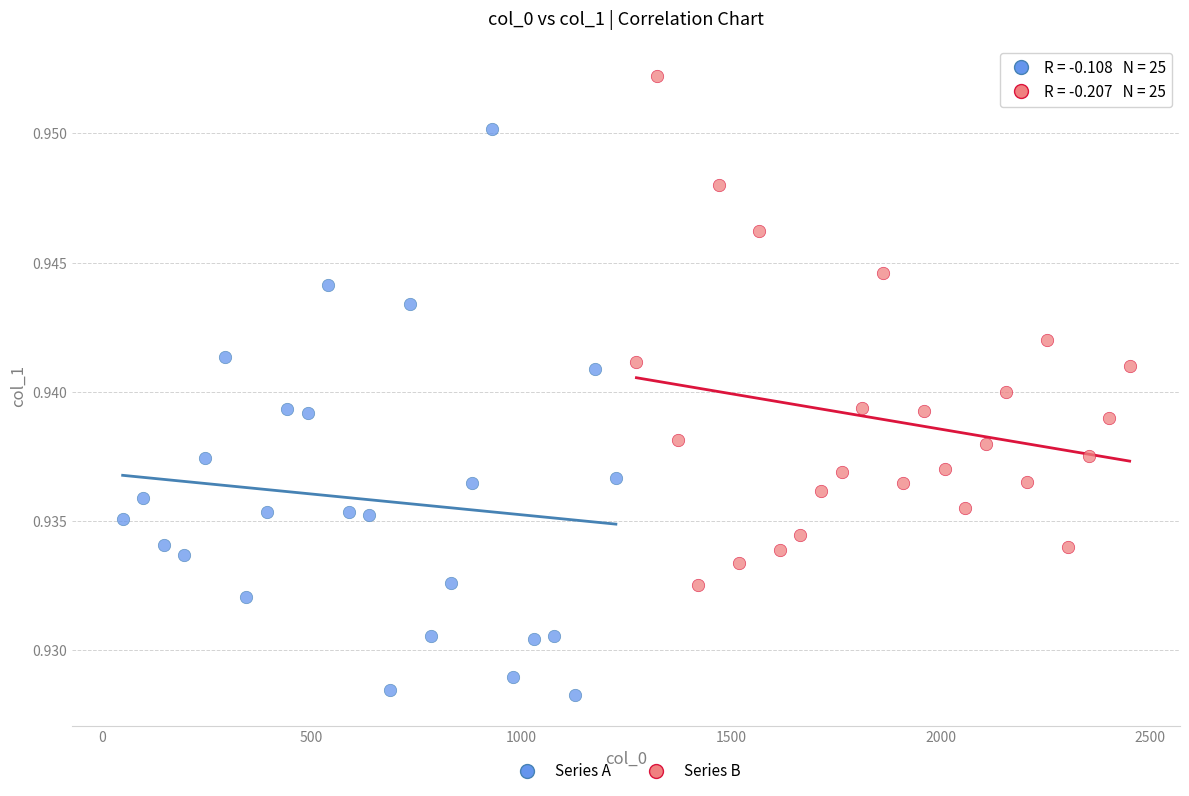

Which series reaches the minimum Y coordinate?

Series A